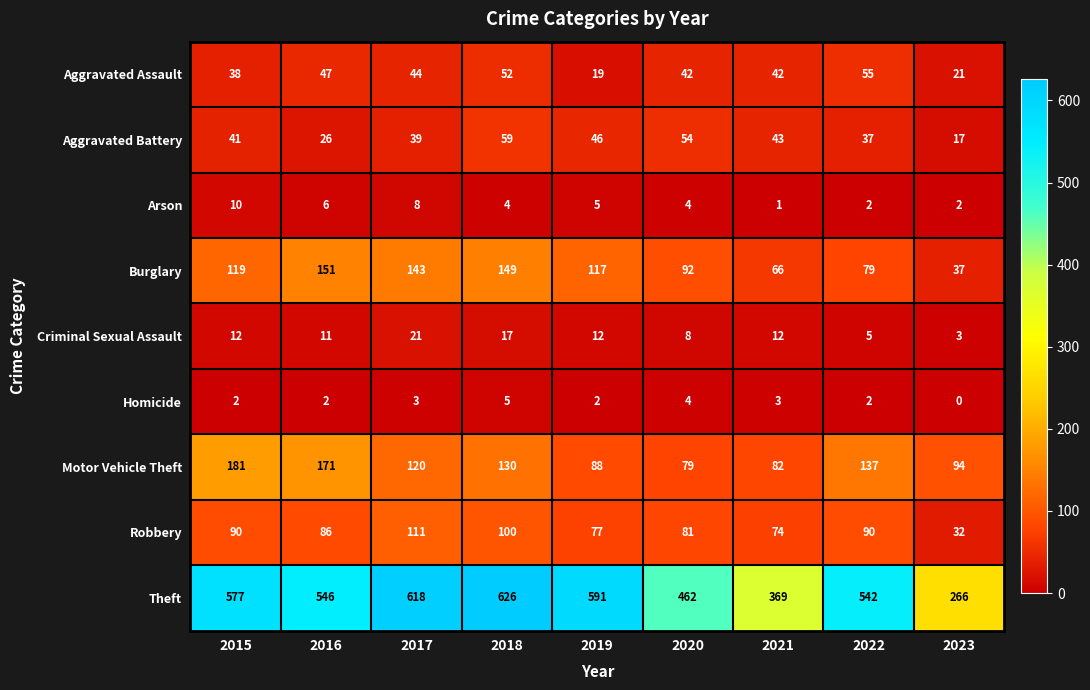

What is the average value of the Robbery series?

82